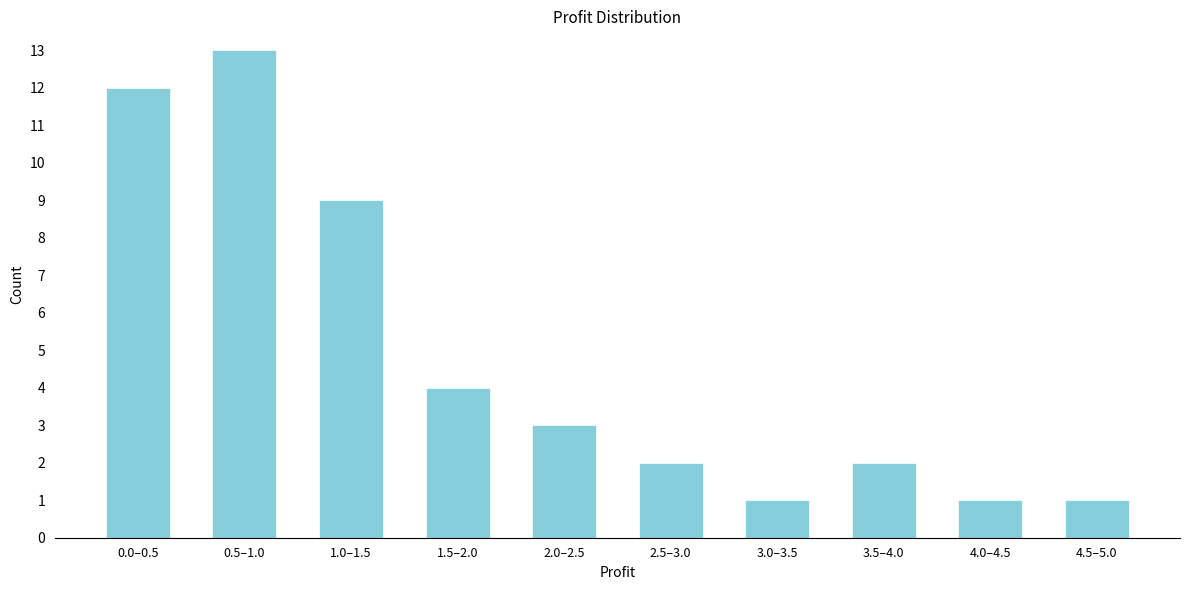

Reading right to left, transcribe all the data shown in this chart.

1	1	2	1	2	3	4	9	13	12